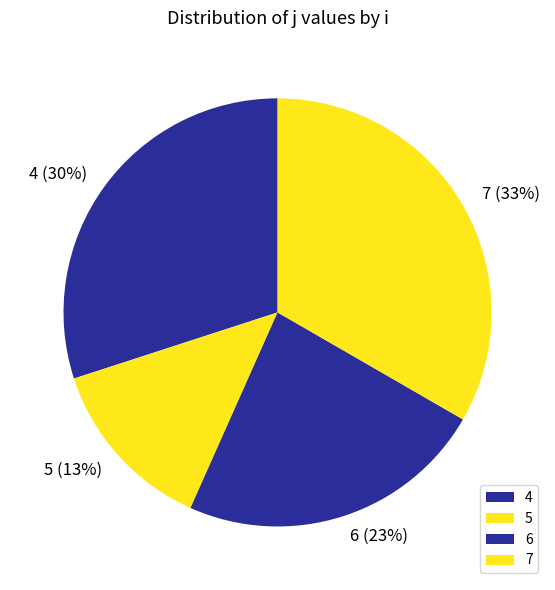

How many segments does this pie chart have?

4